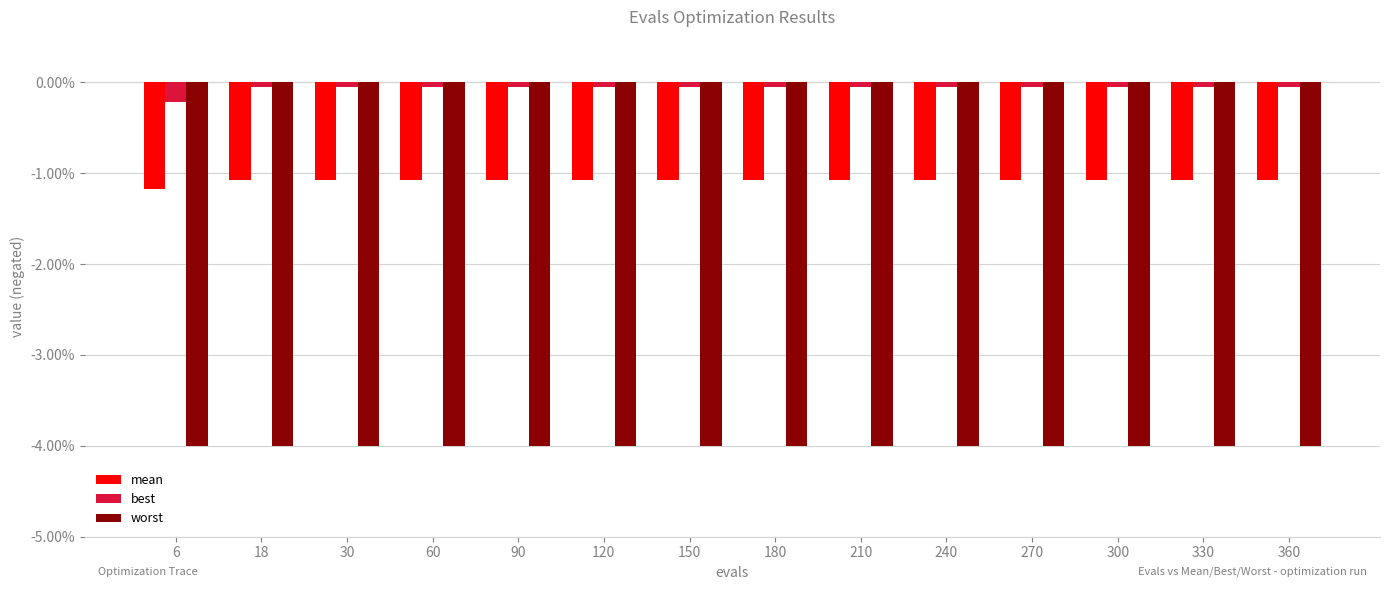

What is the greatest value displayed?

-0.1